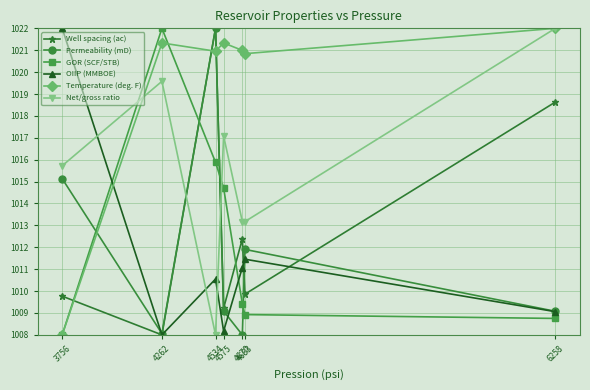

How many data points in Net/gross ratio are less than 1015?

3